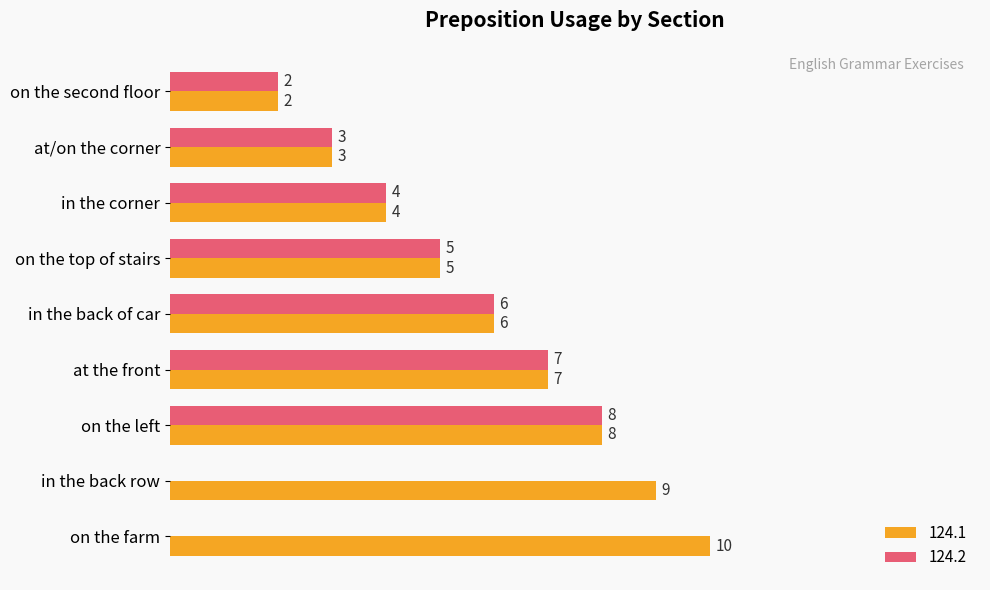

At which label is 124.2 closest to 4?

in the corner